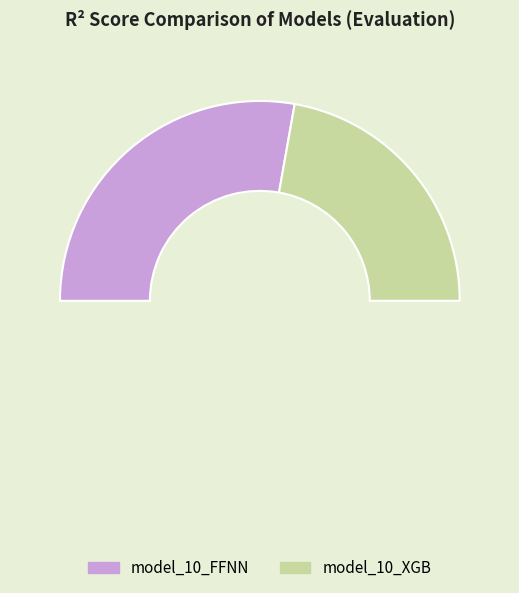

Count the number of slices in the pie.

2